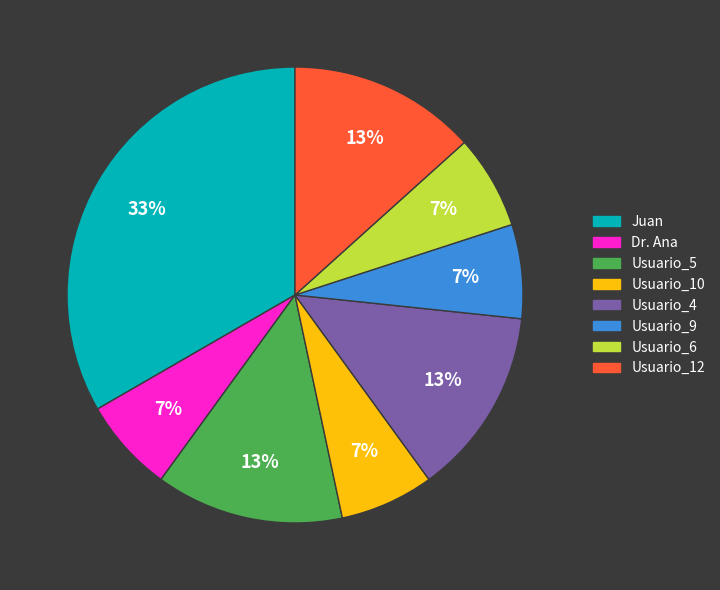

To the nearest percent, what is the combined percentage of Dr. Ana and Juan?

40%